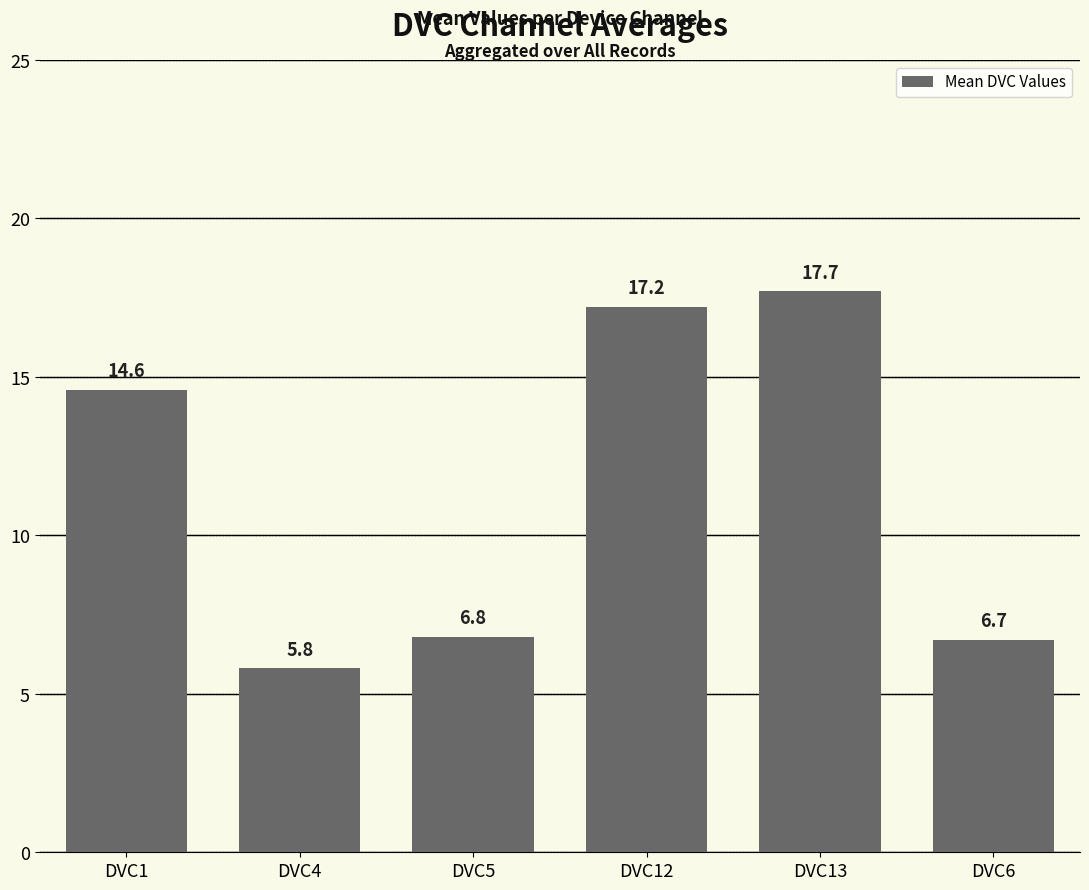

The chart shows a value of 10.1 at DVC5. True or false?

False